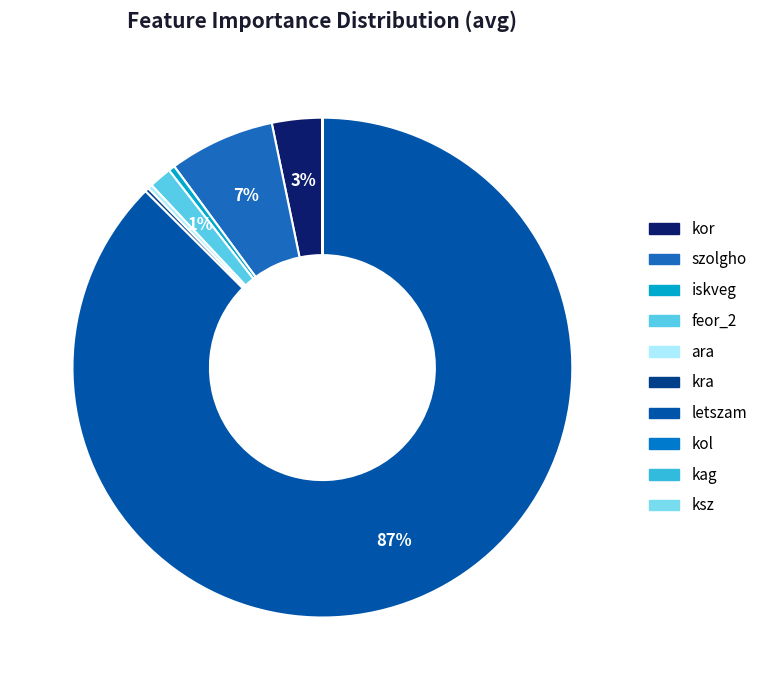

What is the total percentage of letszam and ara?

87.7%